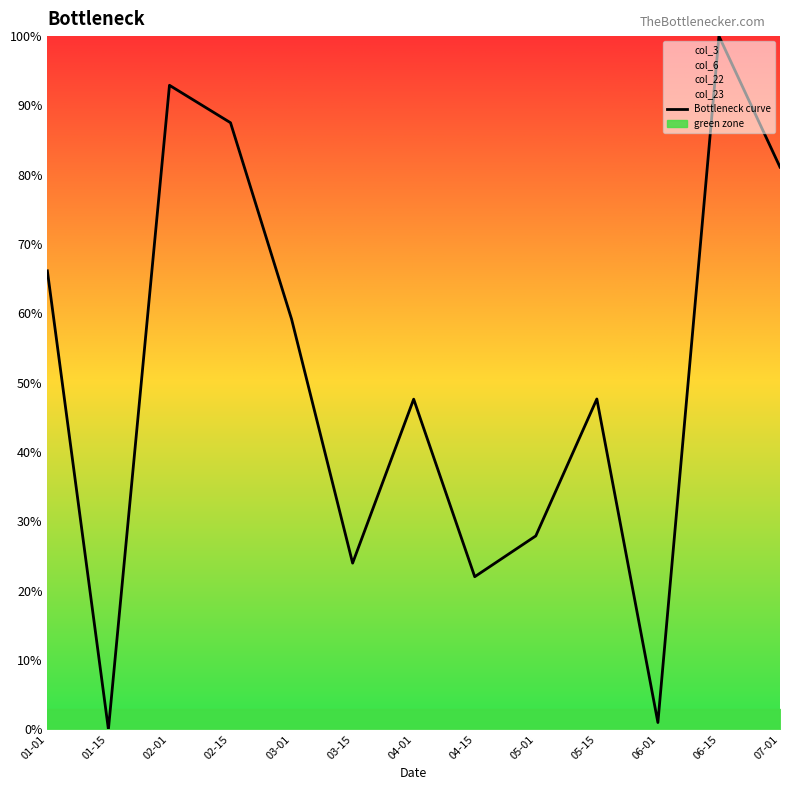

How many lines are shown in the chart?

1